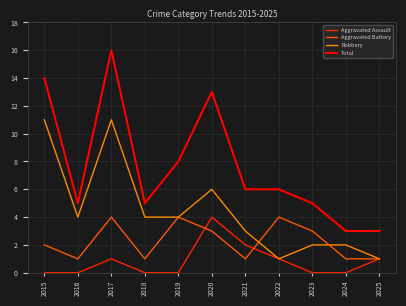

What is the average value of the Total series?

8